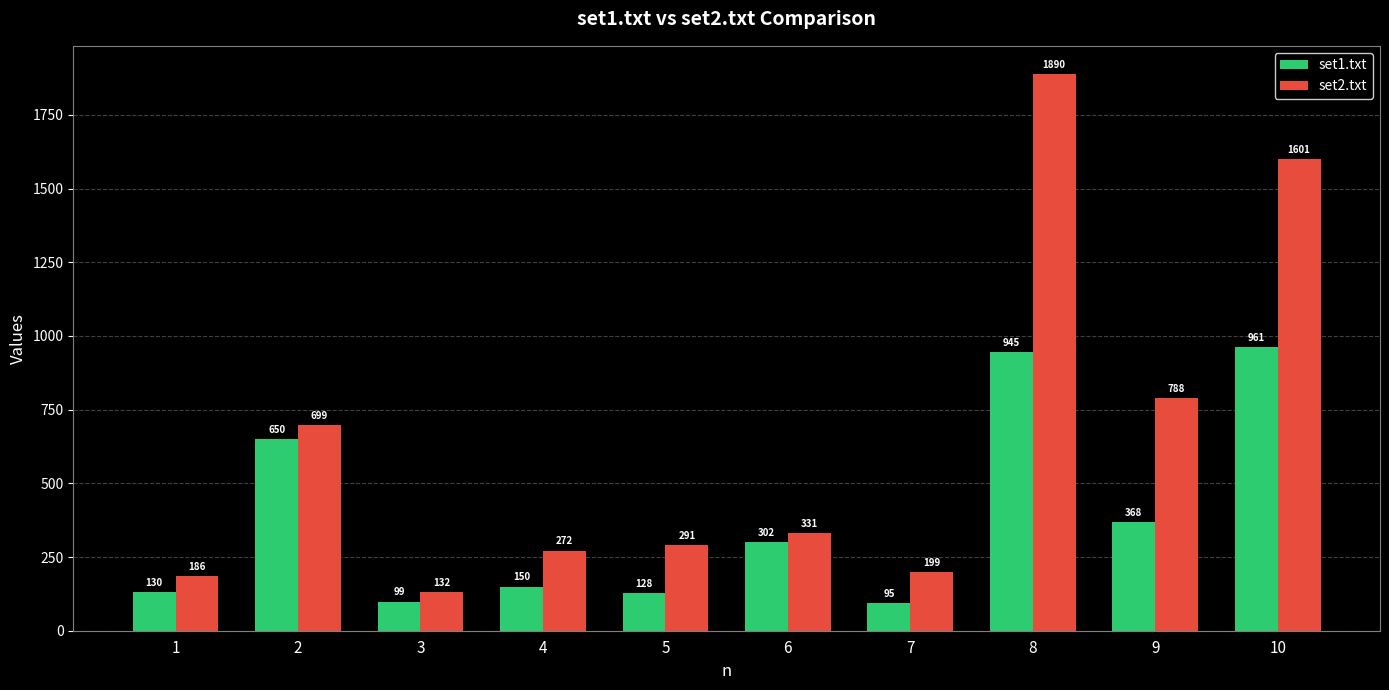

Which series has the largest range (max minus min)?

set2.txt